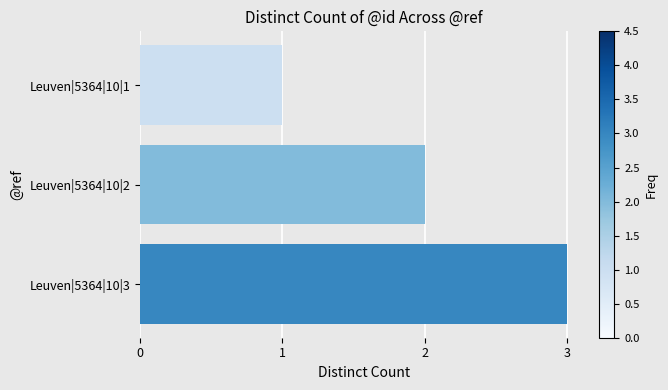

How many data points does each series have?

3